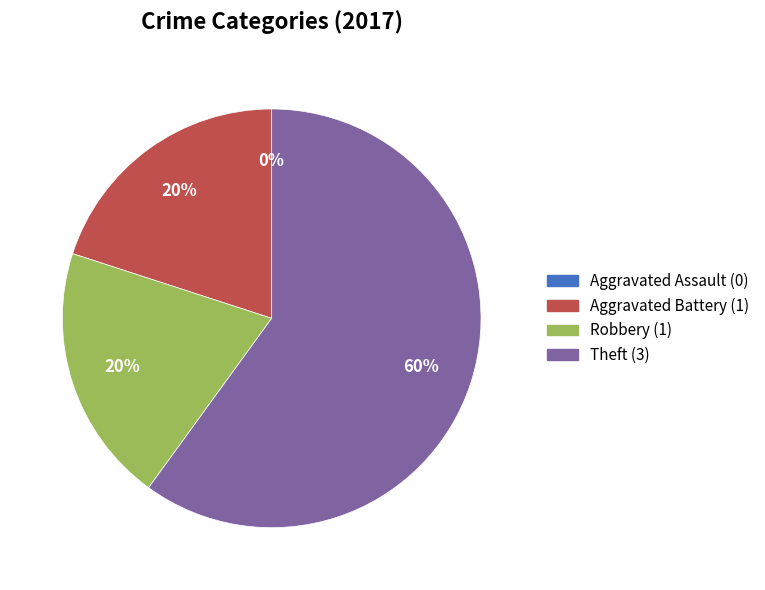

True or false: Theft accounts for 60% of the total.

True